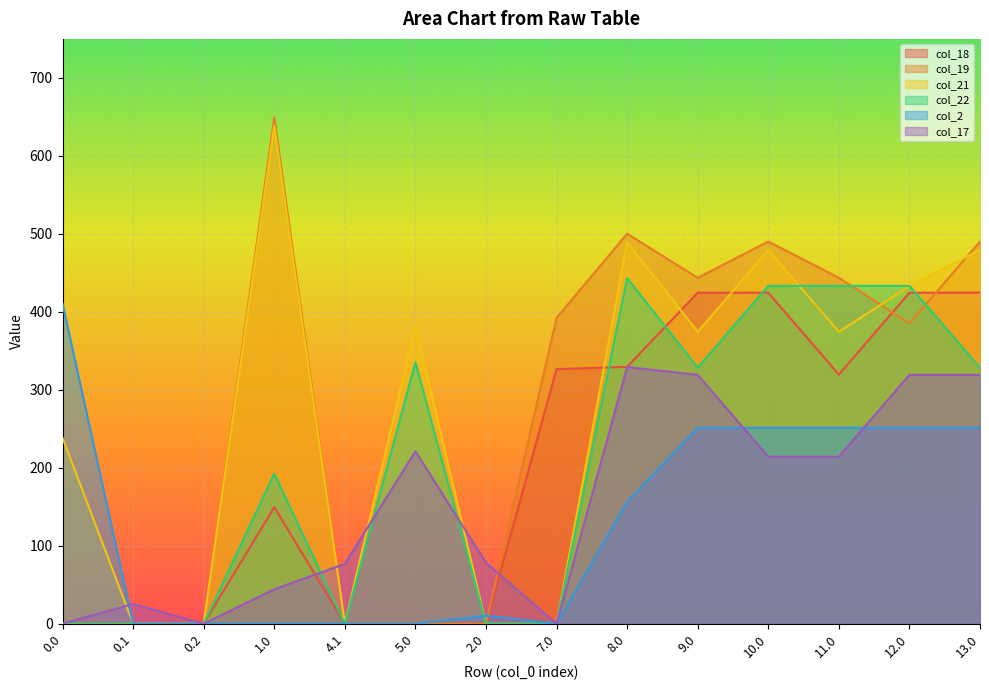

Reading left to right, list all the values displayed in this chart.

col_18: 0.0=0.0	0.1=0.0	0.2=0.0	1.0=149.5	4.1=0.0	5.0=0.0	2.0=0.0	7.0=326.5	8.0=329.5	9.0=424.5	10.0=424.5	11.0=319.5	12.0=424.5	13.0=424.5
col_19: 0.0=0.0	0.1=0.0	0.2=0.0	1.0=649.2	4.1=0.0	5.0=0.0	2.0=0.0	7.0=392.2	8.0=500.2	9.0=443.6	10.0=490.2	11.0=443.6	12.0=385.2	13.0=490.2
col_21: 0.0=238.4	0.1=0.0	0.2=0.0	1.0=638.4	4.1=0.0	5.0=381.4	2.0=0.0	7.0=0.0	8.0=489.4	9.0=374.4	10.0=479.4	11.0=374.4	12.0=432.8	13.0=479.4
col_22: 0.0=0.0	0.1=0.0	0.2=0.0	1.0=192.3	4.1=0.0	5.0=335.3	2.0=0.0	7.0=0.0	8.0=443.3	9.0=328.3	10.0=433.3	11.0=433.3	12.0=433.3	13.0=328.3
col_2: 0.0=410.3	0.1=0.0	0.2=0.0	1.0=0.0	4.1=0.0	5.0=0.0	2.0=10.3	7.0=0.0	8.0=156.3	9.0=251.3	10.0=251.3	11.0=251.3	12.0=251.3	13.0=251.3
col_17: 0.0=0.0	0.1=25.3	0.2=0.0	1.0=44.2	4.1=76.8	5.0=221.2	2.0=78.2	7.0=0.0	8.0=329.2	9.0=319.2	10.0=214.2	11.0=214.2	12.0=319.2	13.0=319.2